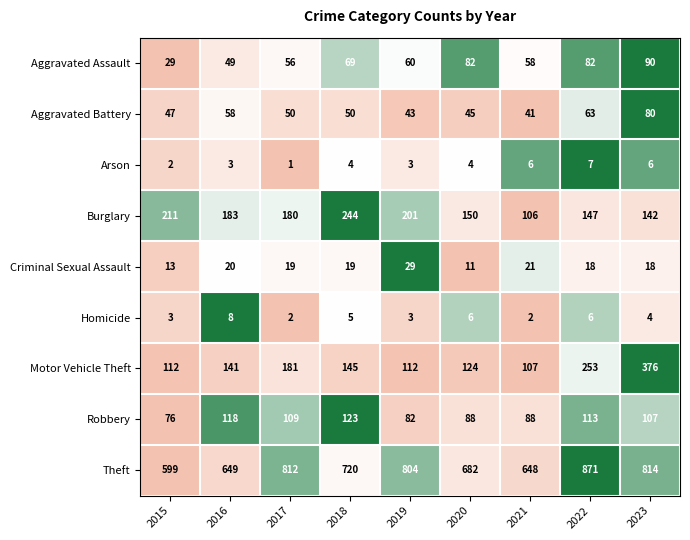

What is the average value of the Motor Vehicle Theft series?

172